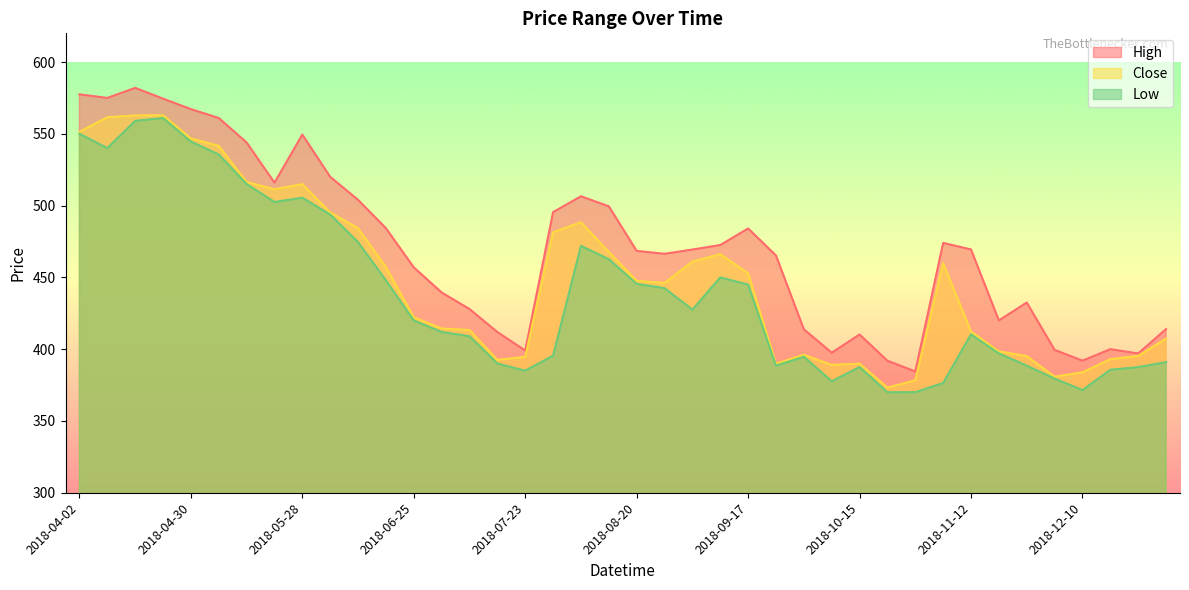

Which series has the largest total across all categories?

High